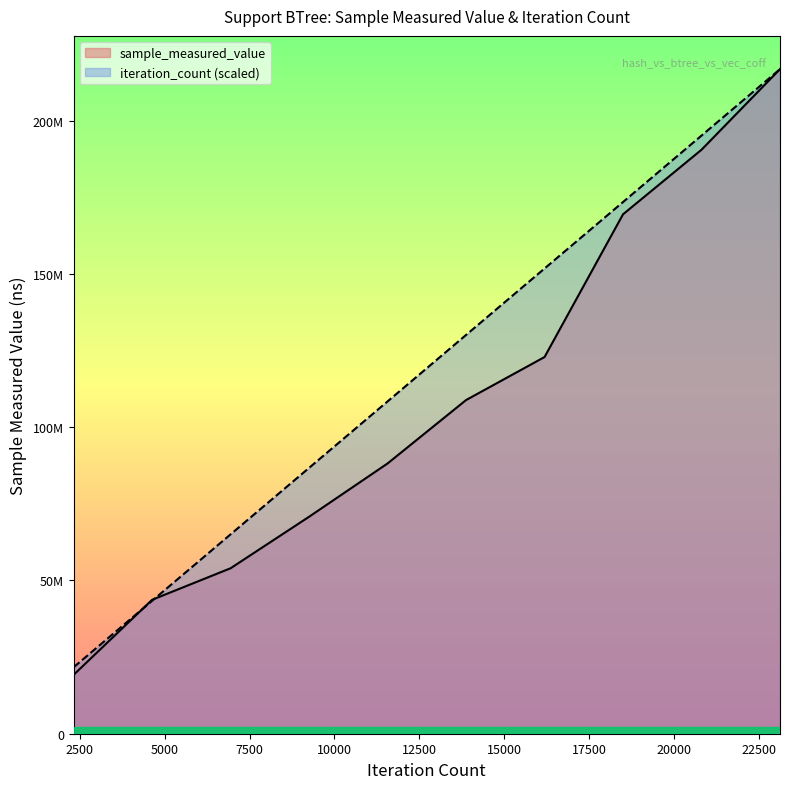

Reading left to right, list all the values displayed in this chart.

sample_measured_value: 19204536.0	43684095.0	53968559.0	70765150.0	88145093.0	108825446.0	122857726.0	169413426.0	190467425.0	216763971.0
iteration_count: 21676397.1	43352794.2	65029191.3	86705588.4	108381985.5	130058382.6	151734779.7	173411176.8	195087573.9	216763971.0